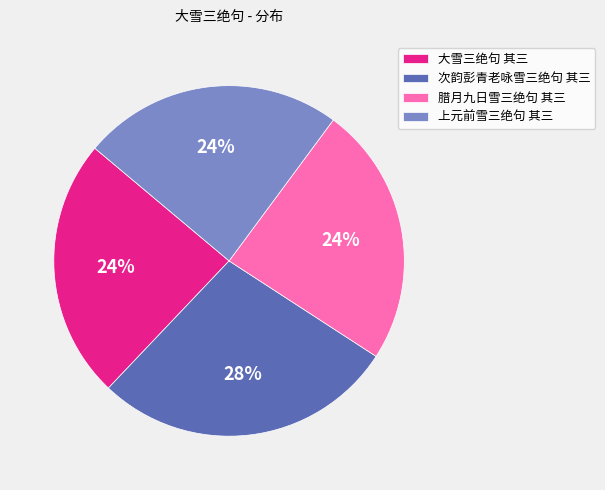

What percentage is the 大雪三绝句 其三 slice, to the nearest percent?

24%